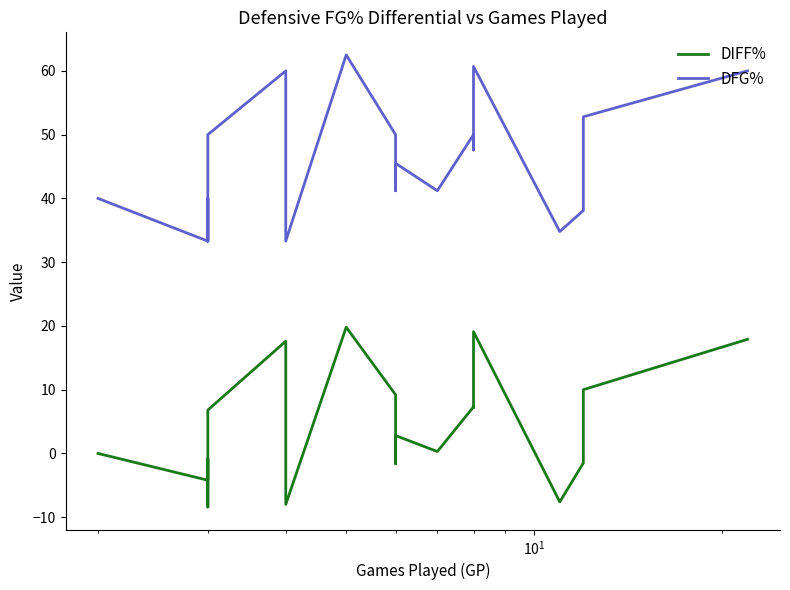

True or false: DIFF% and DFG% intersect in this chart.

False